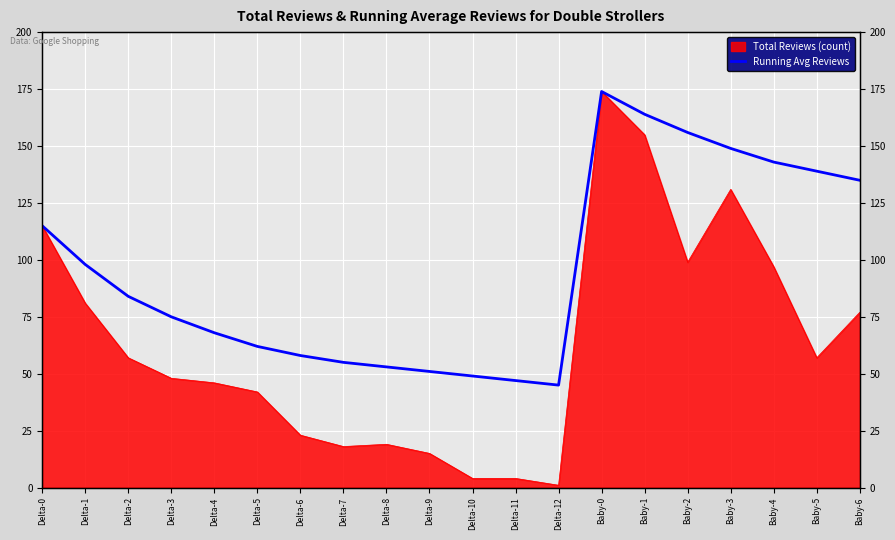

What position from the right is Delta-2?

18